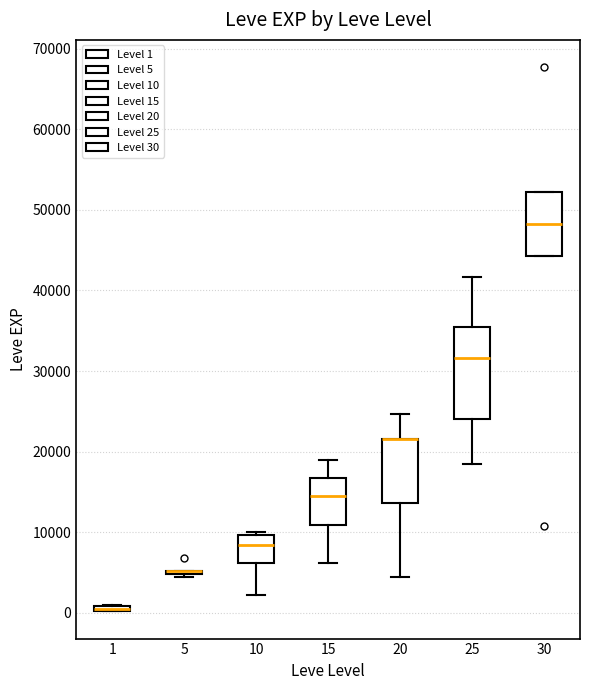

Comparing the boxes themselves (not the whiskers), which one is the tallest?

25